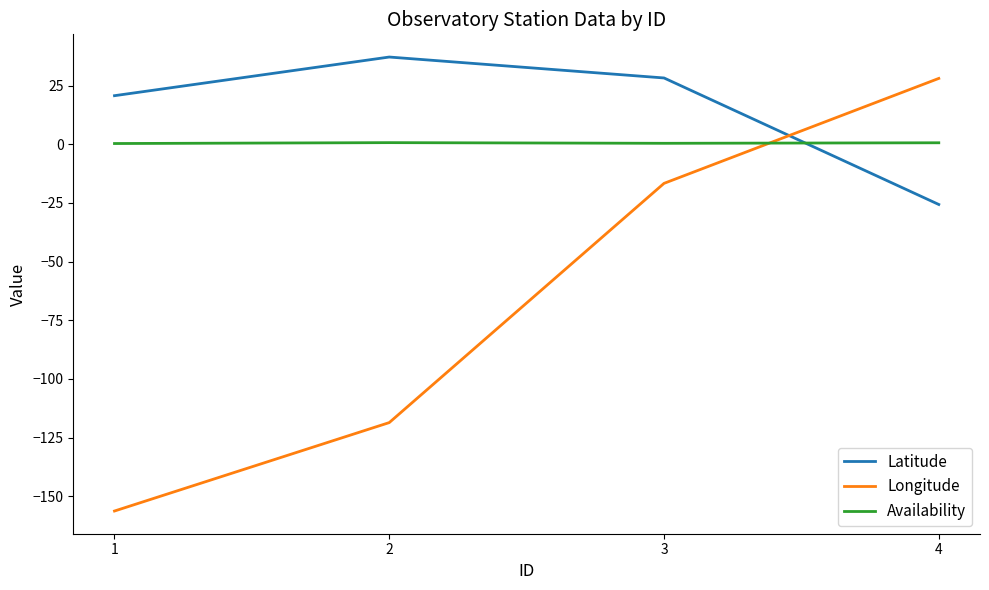

Rank the series at 2 from lowest to highest value.

Longitude, Availability, Latitude